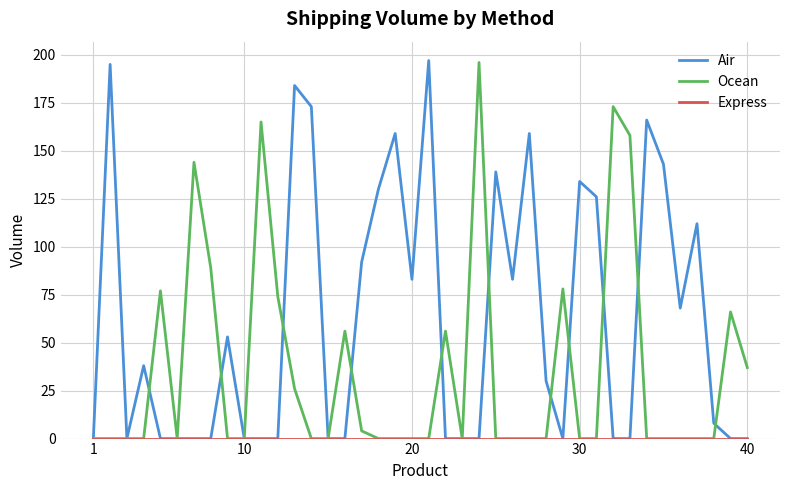

Which series has the largest total across all categories?

Air